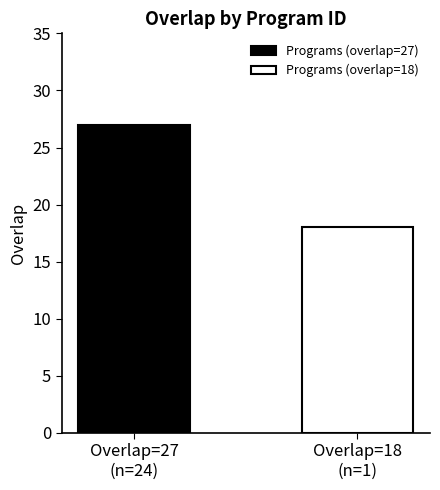

Which series has the largest range (max minus min)?

Programs (overlap=27)